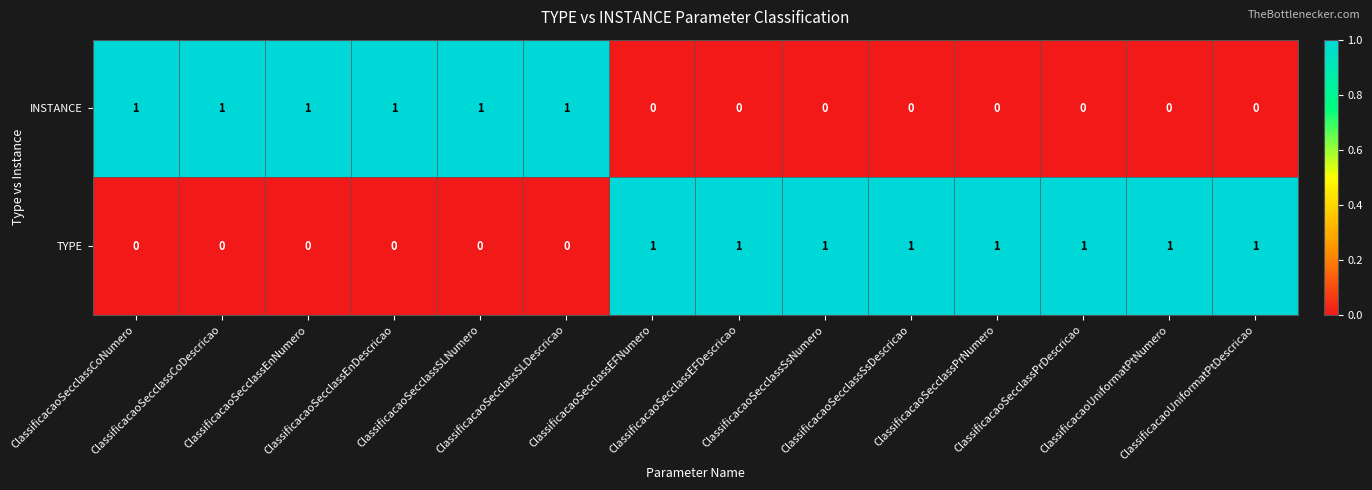

Which series has the largest total across all categories?

TYPE